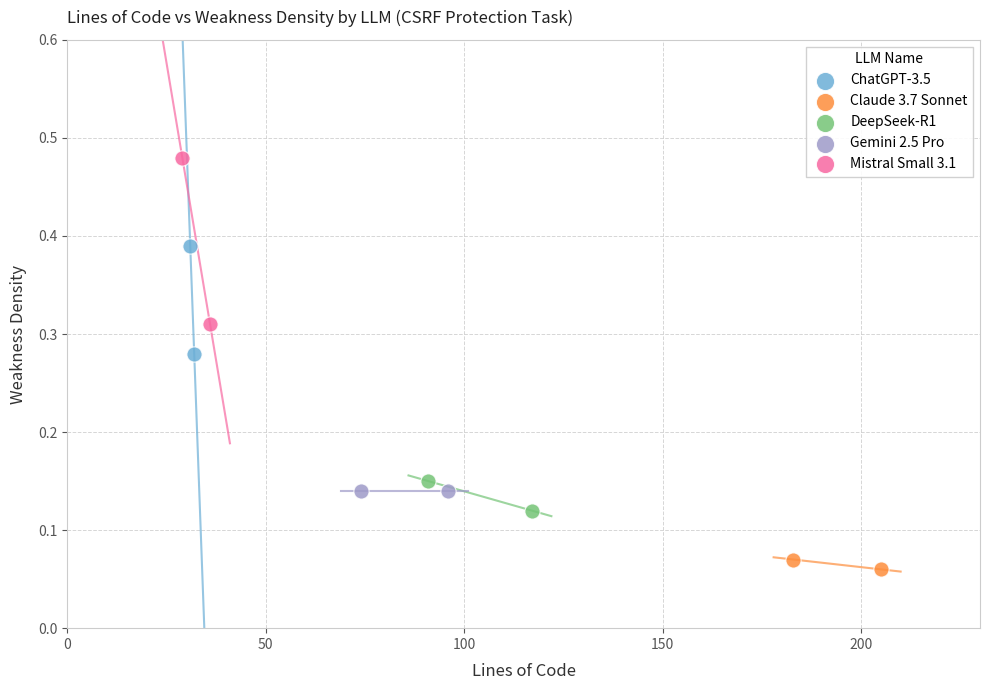

What are all the series names shown in the legend?

ChatGPT-3.5, Claude 3.7 Sonnet, DeepSeek-R1, Gemini 2.5 Pro, Mistral Small 3.1